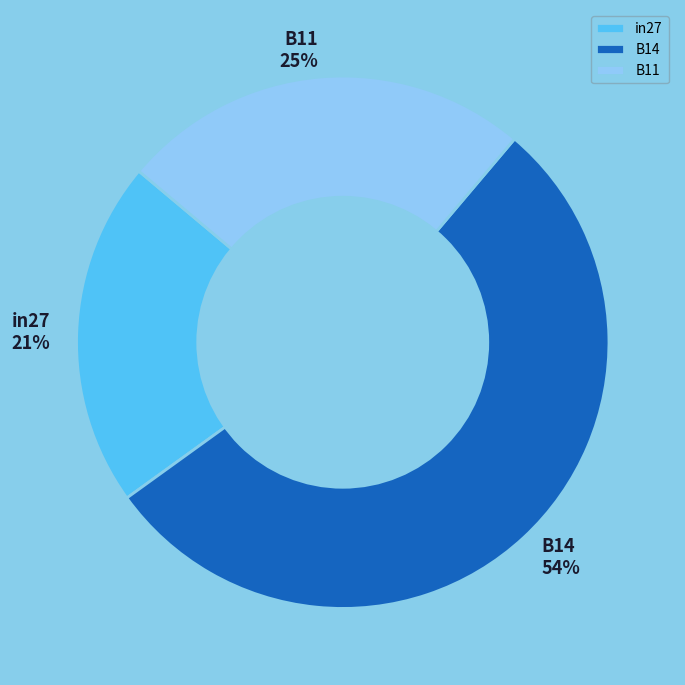

Is it true that B11 is 35% of the pie?

False